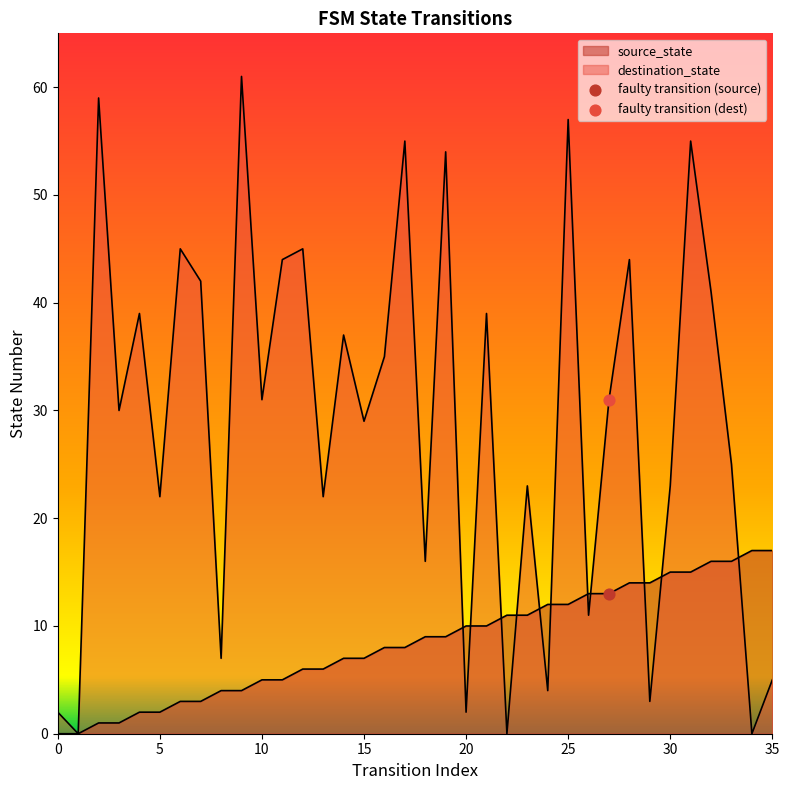

At how many categories does at least one series exceed 14?

28